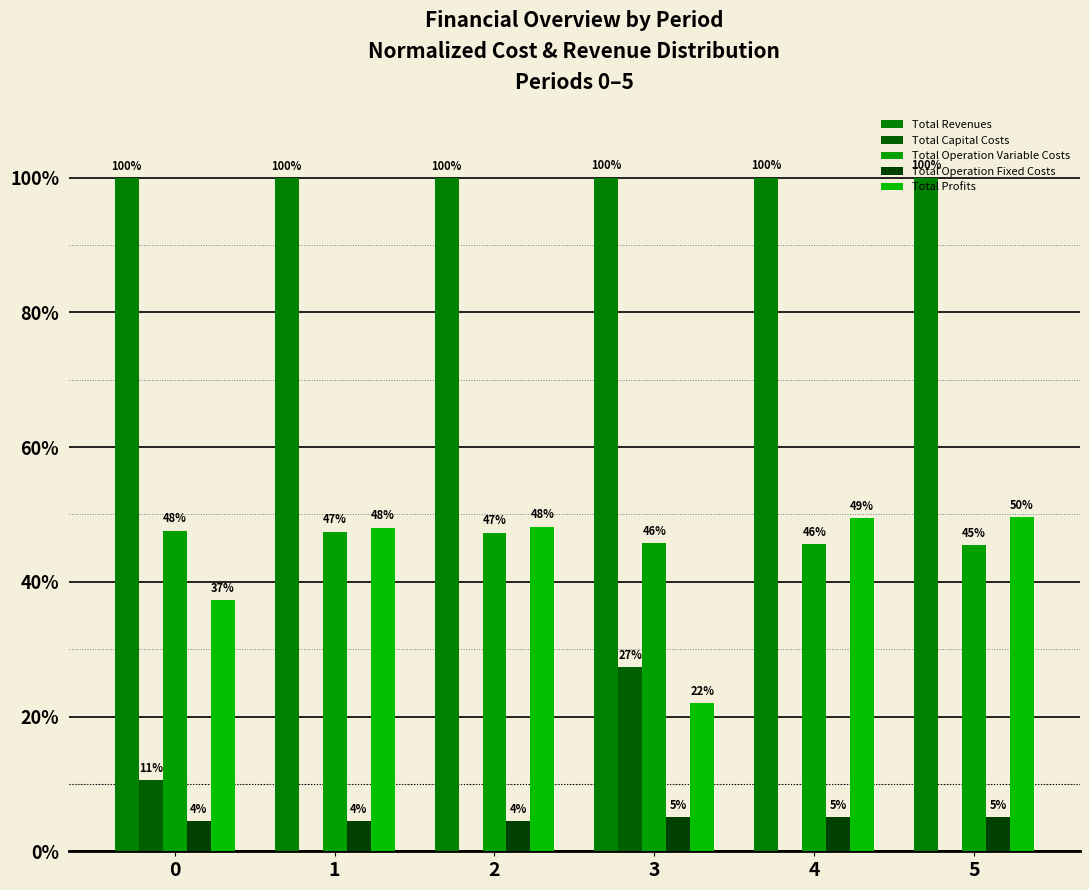

At which category does the chart reach its minimum across all series?

1